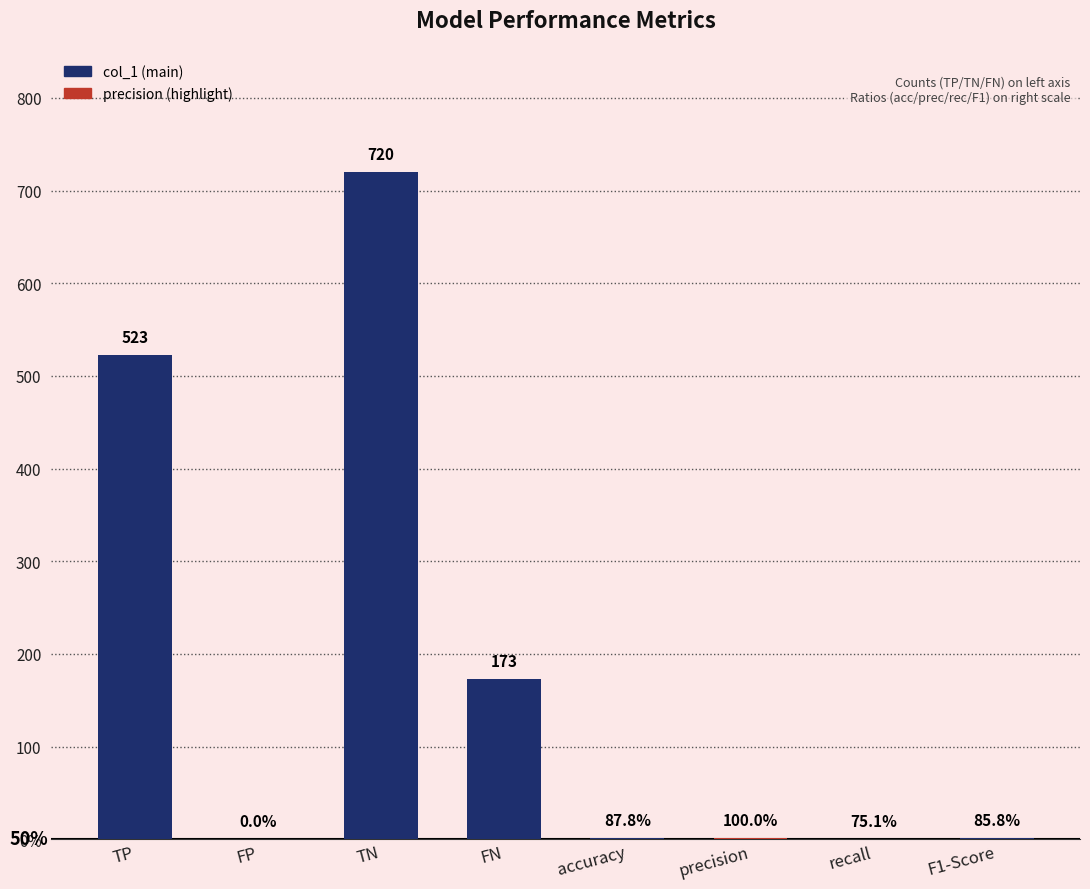

What is the label of the 2nd bar from the right?

recall